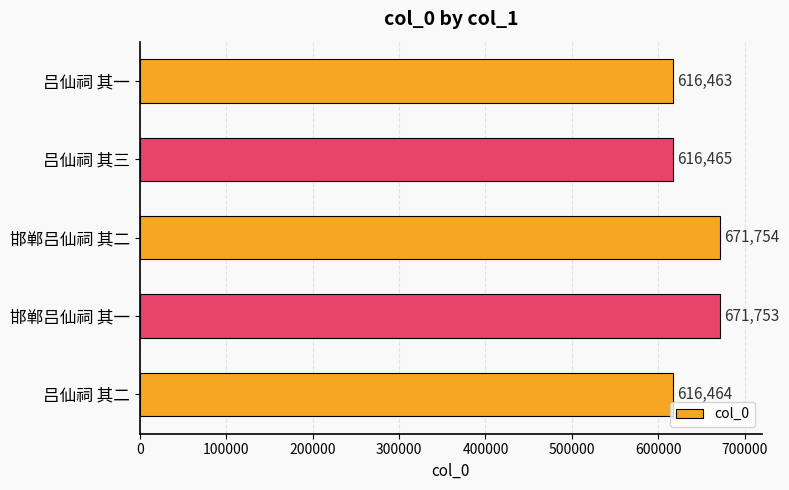

Which category has the highest value across all series?

邯郸吕仙祠 其二